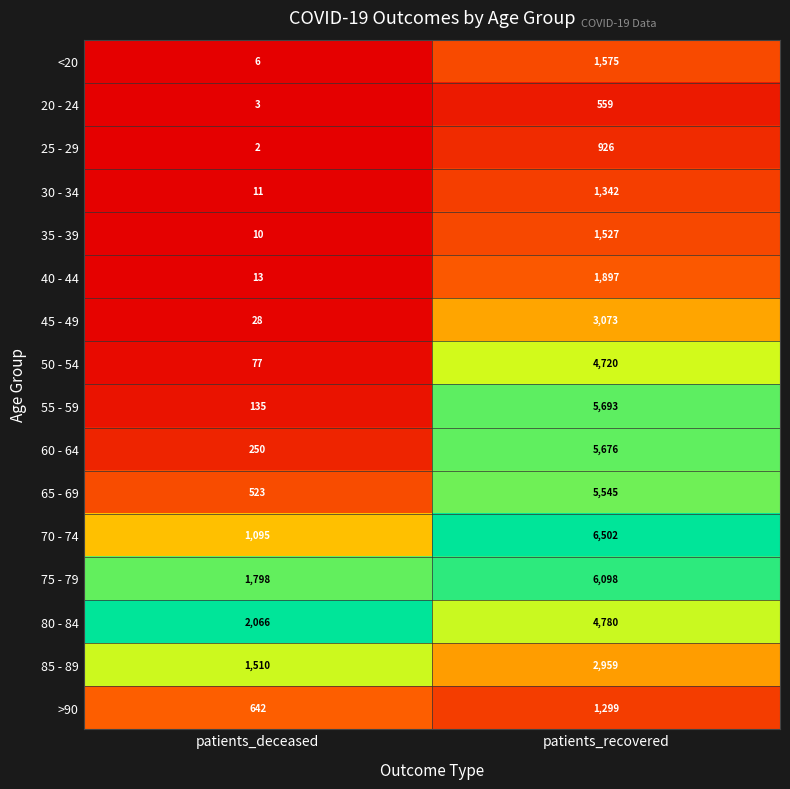

The 50 - 54 series shows 77 at patients_deceased. True or false?

True